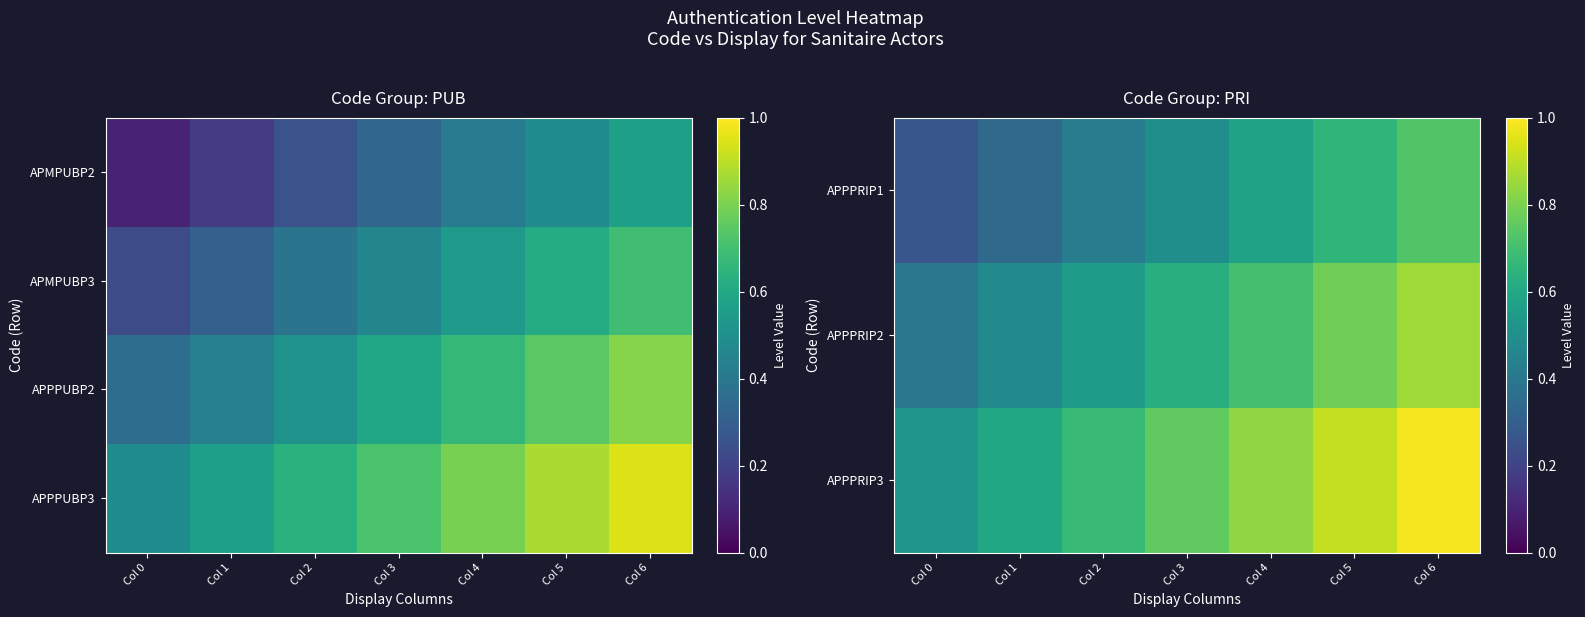

Which category has the highest value across all series?

Col 6